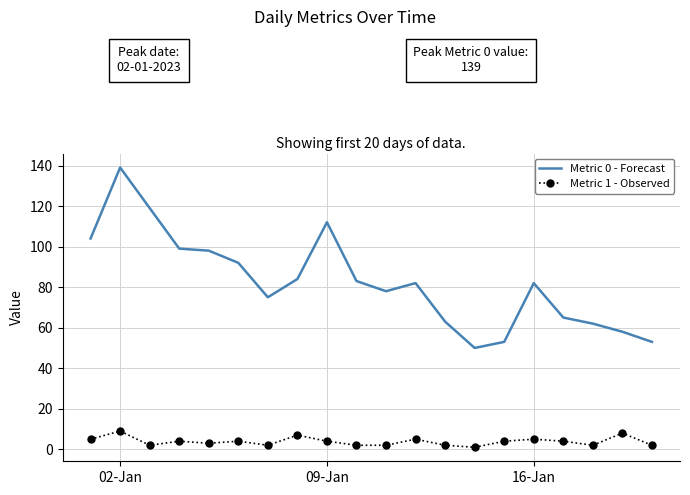

True or false: Metric 1 - Observed and Metric 0 - Forecast intersect in this chart.

False